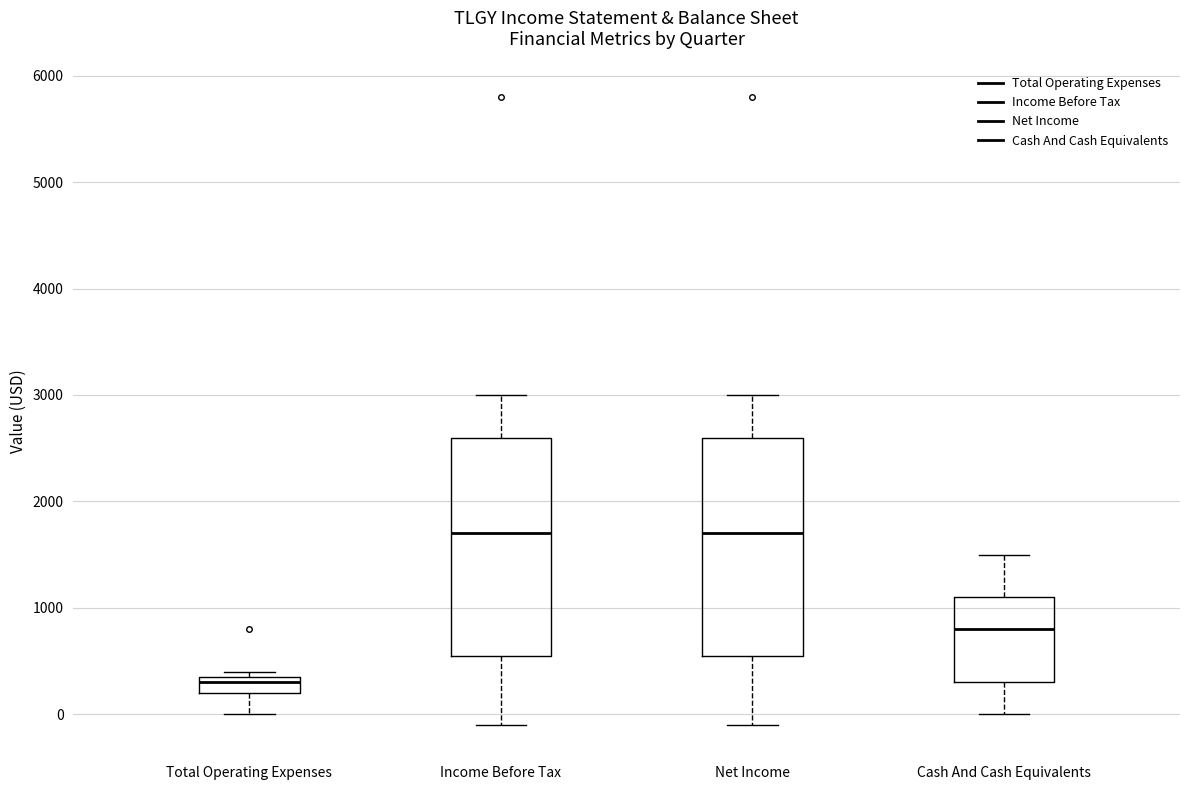

Where does the median line of the box for Income Before Tax sit on the y-axis? The values are not printed on the chart, so give them approximately, as read against the axis.

1700